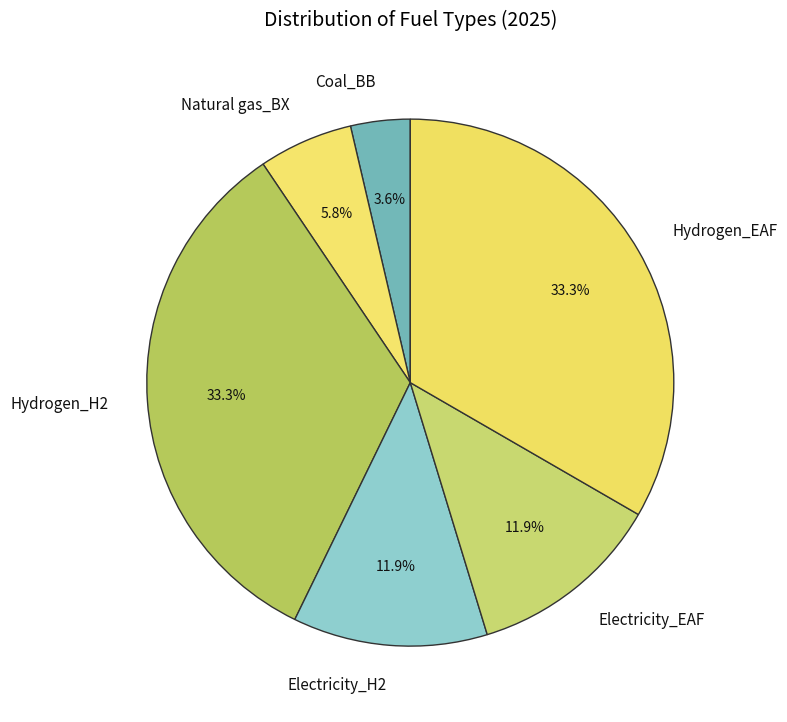

How many segments does this pie chart have?

6